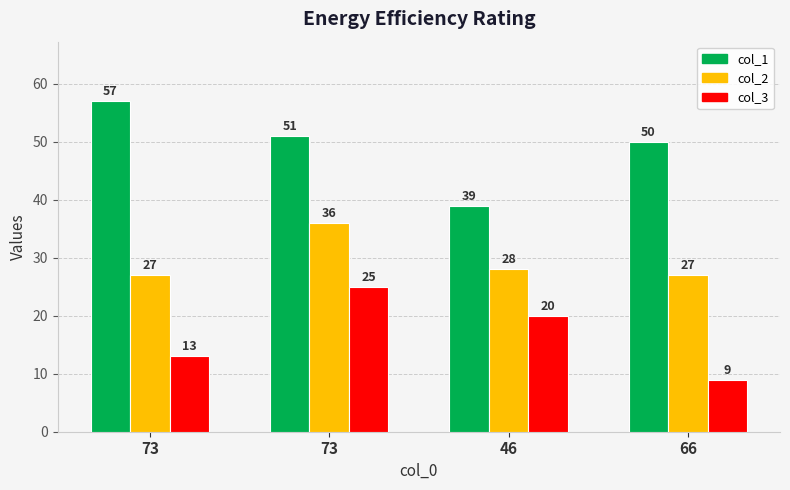

Which category has the lowest value in the col_1 series?

46